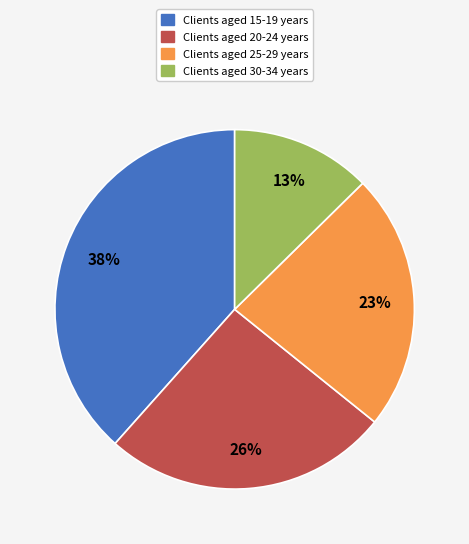

Does any single category account for the majority?

No